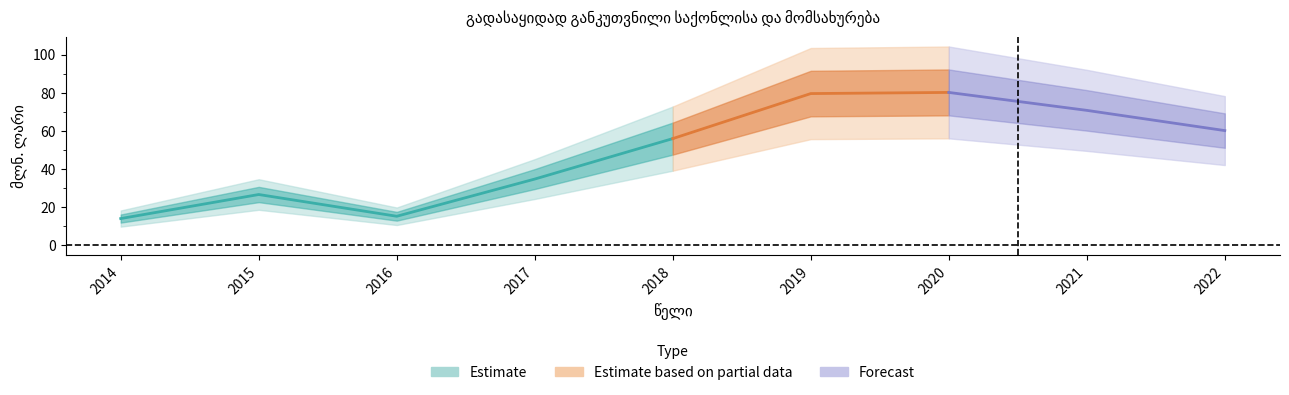

True or false: lower_band has more than 1 interior local peaks.

True